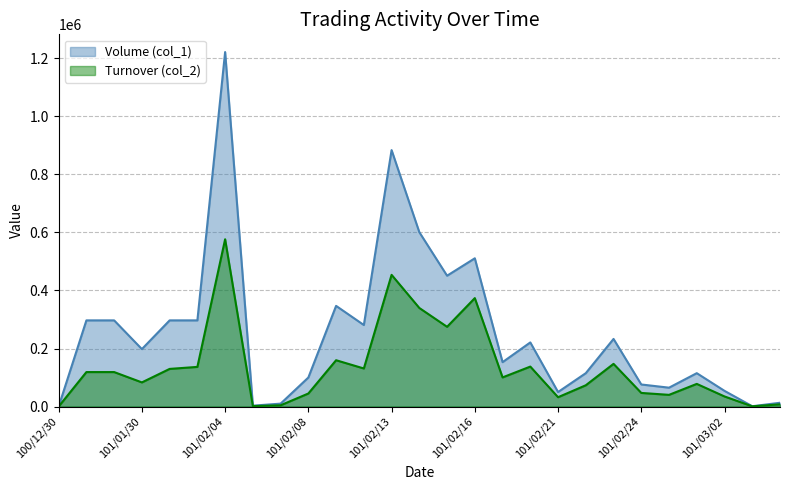

Where is the first local maximum for Volume (col_1)?

101/02/04